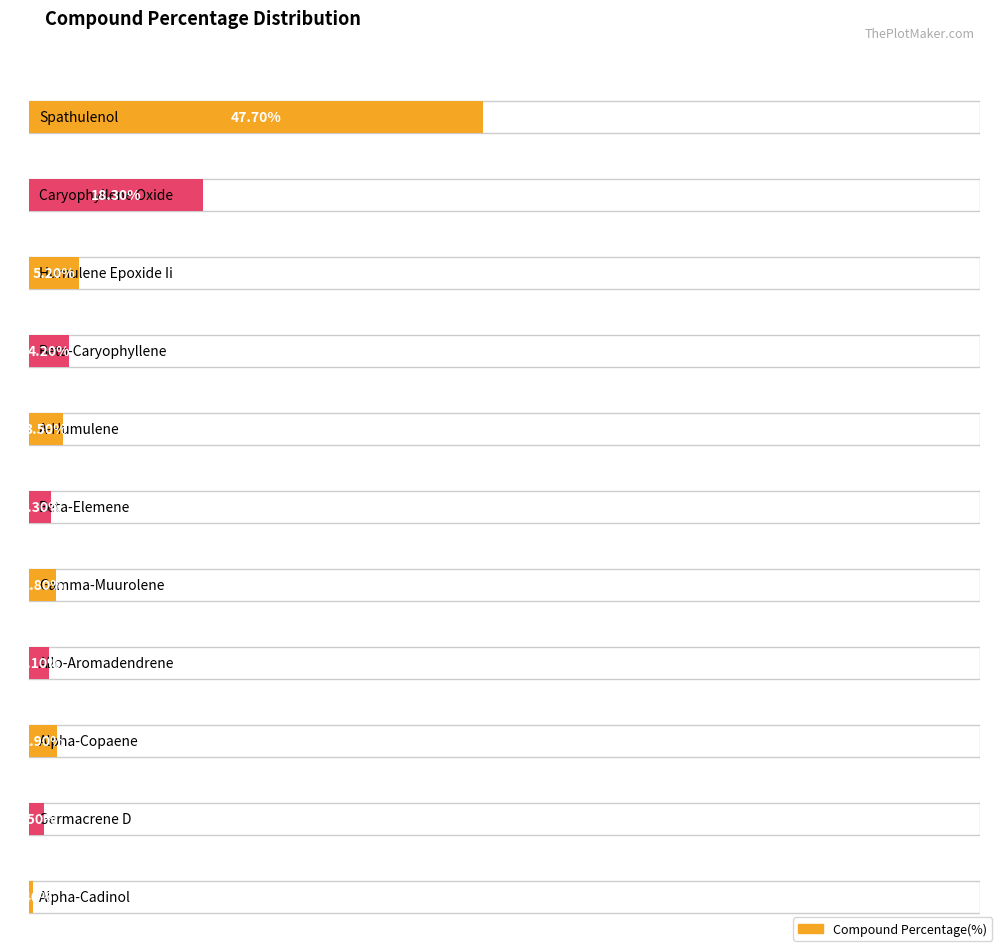

Are the bars grouped side by side (vs. stacked)?

No